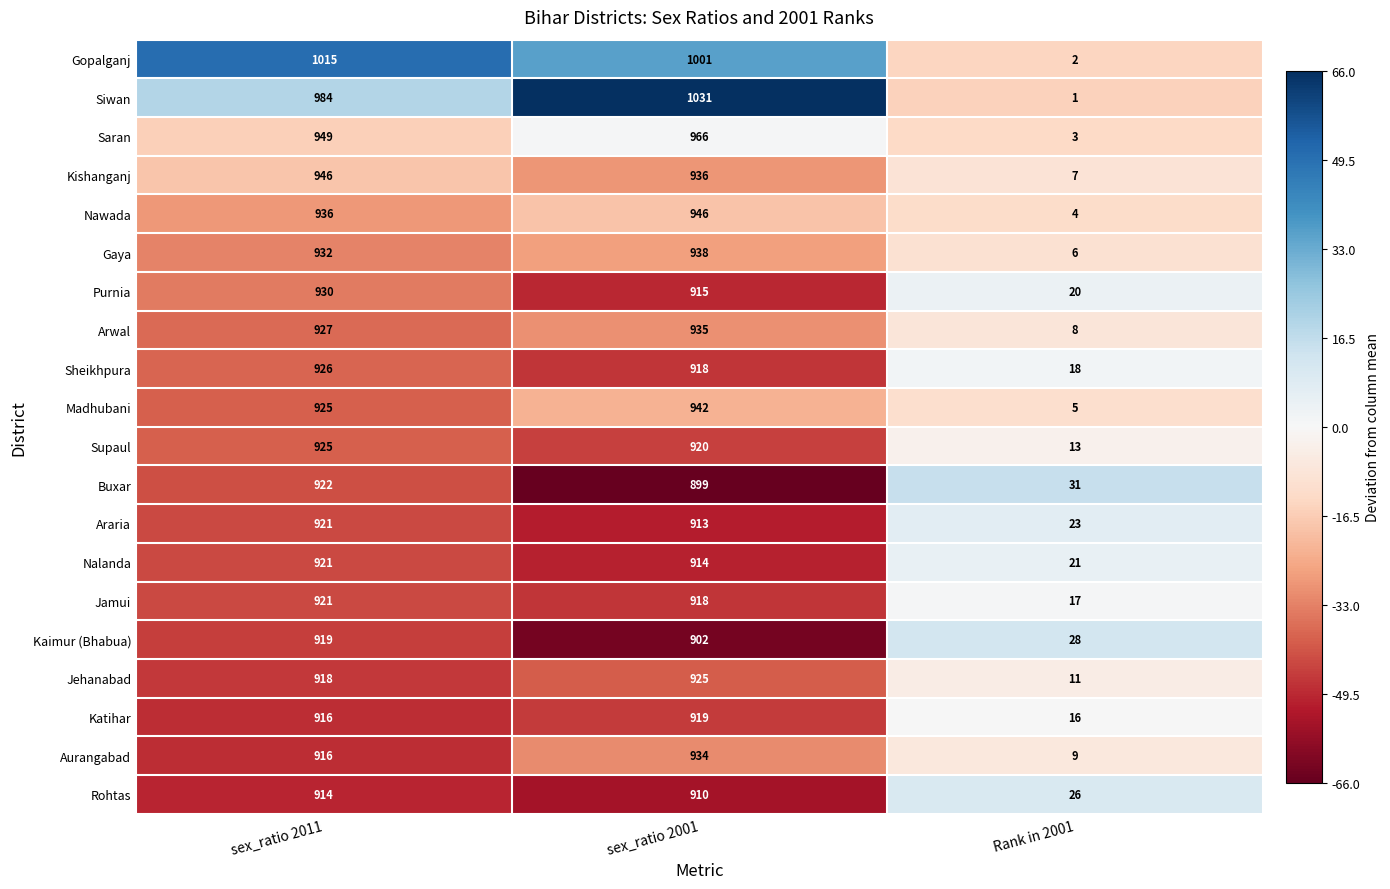

What is the difference between the Gaya values at sex_ratio 2011 and Rank in 2001?

926